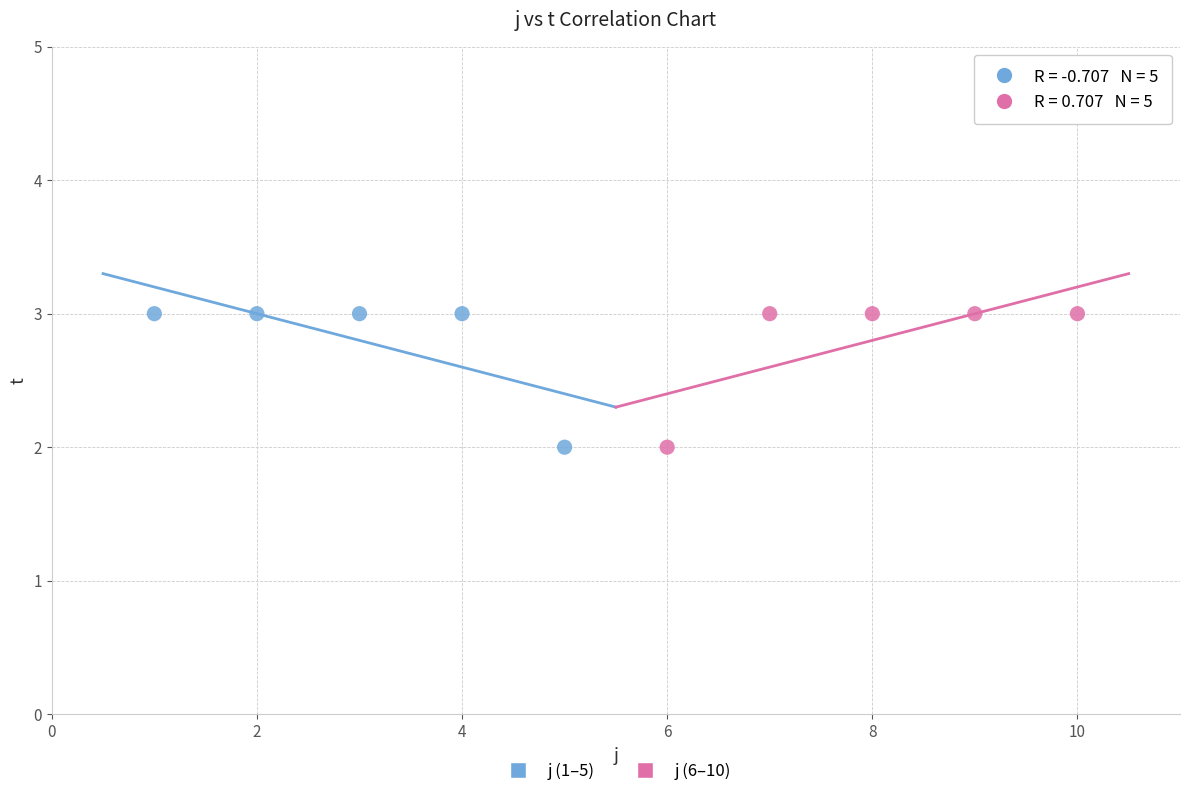

What are all the series names shown in the legend?

j (1–5), j (6–10)